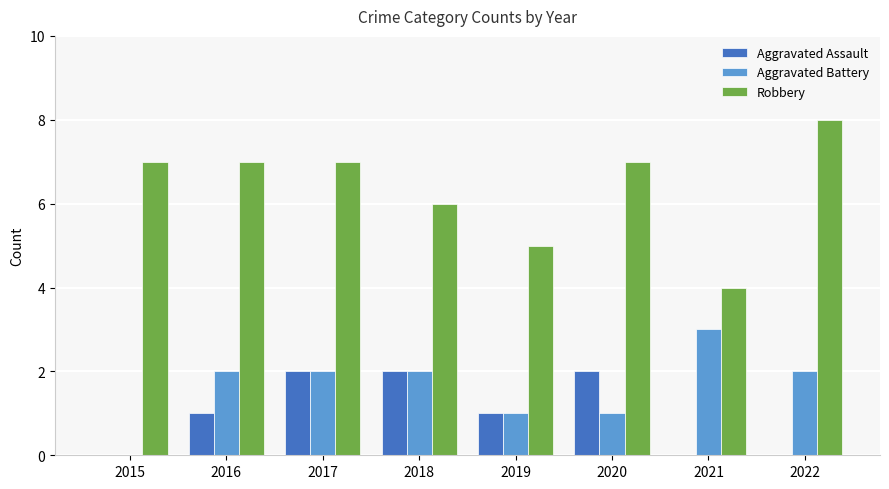

What is the sum of all Aggravated Battery values?

13